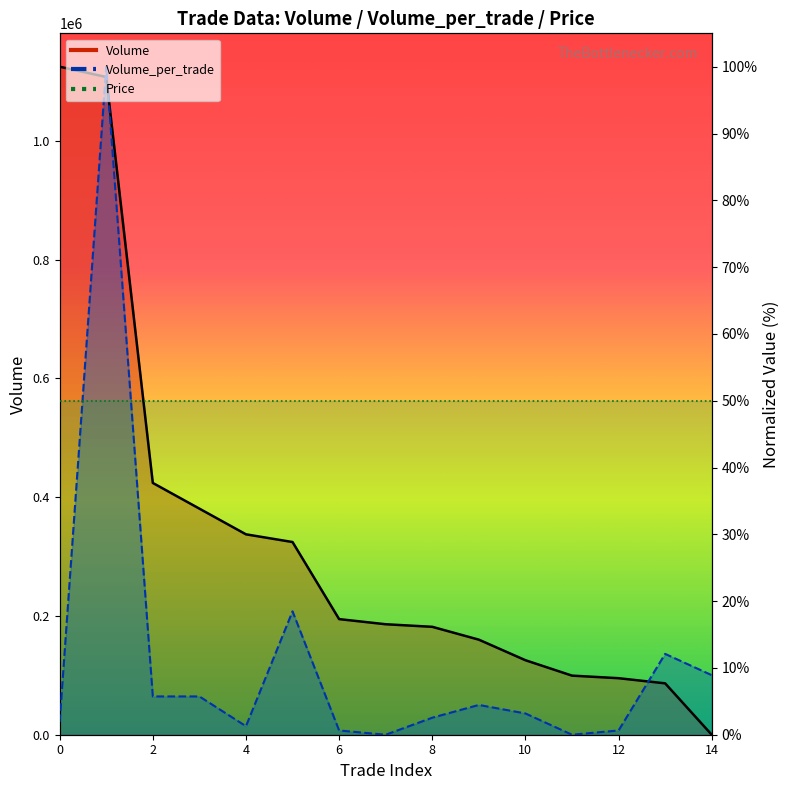

What is the difference between the maximum and second lowest values in the Volume_per_trade series?

100.0